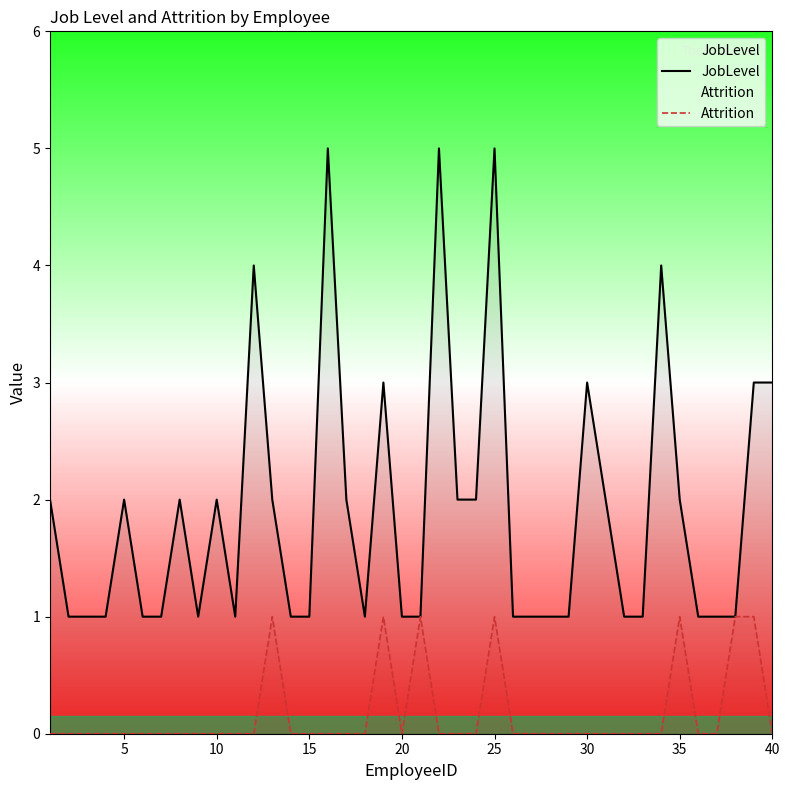

At how many categories does at least one series exceed 0?

40